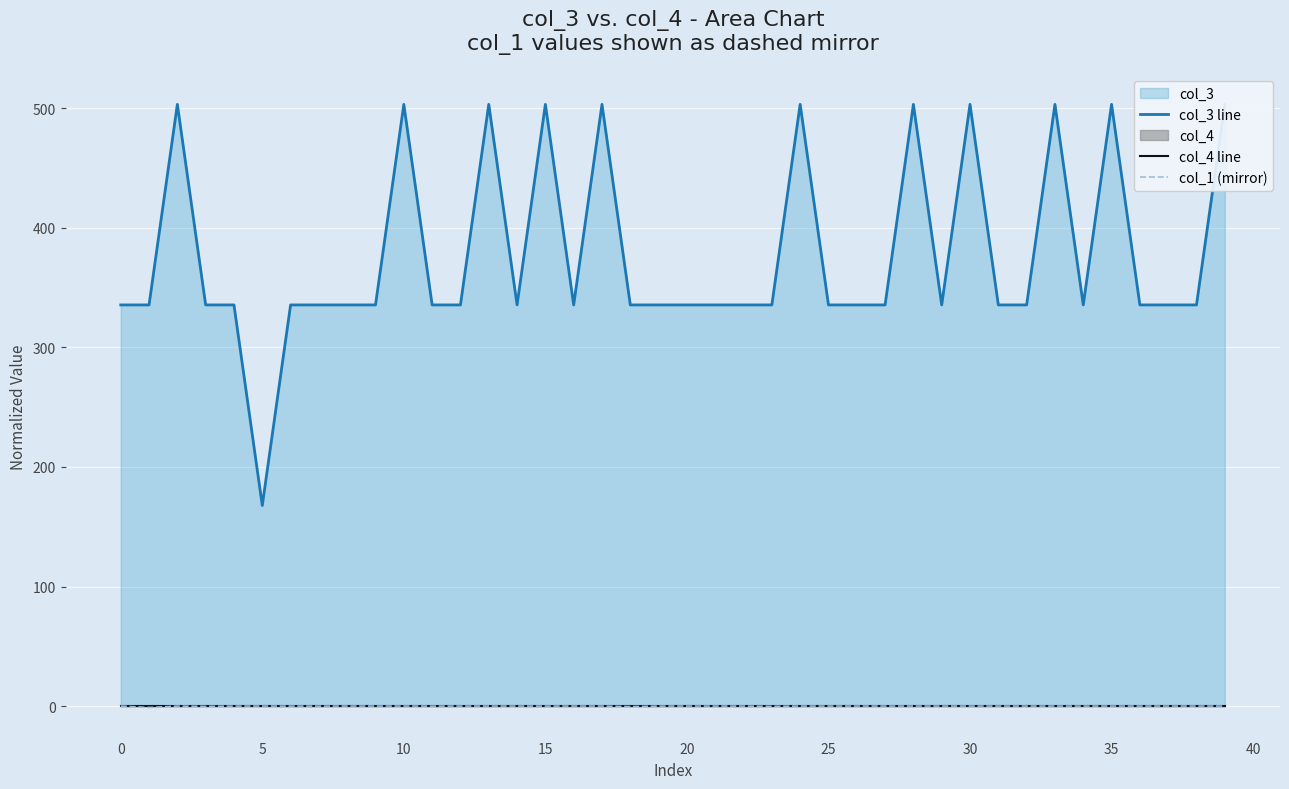

True or false: col_3 line and col_4 line intersect in this chart.

False